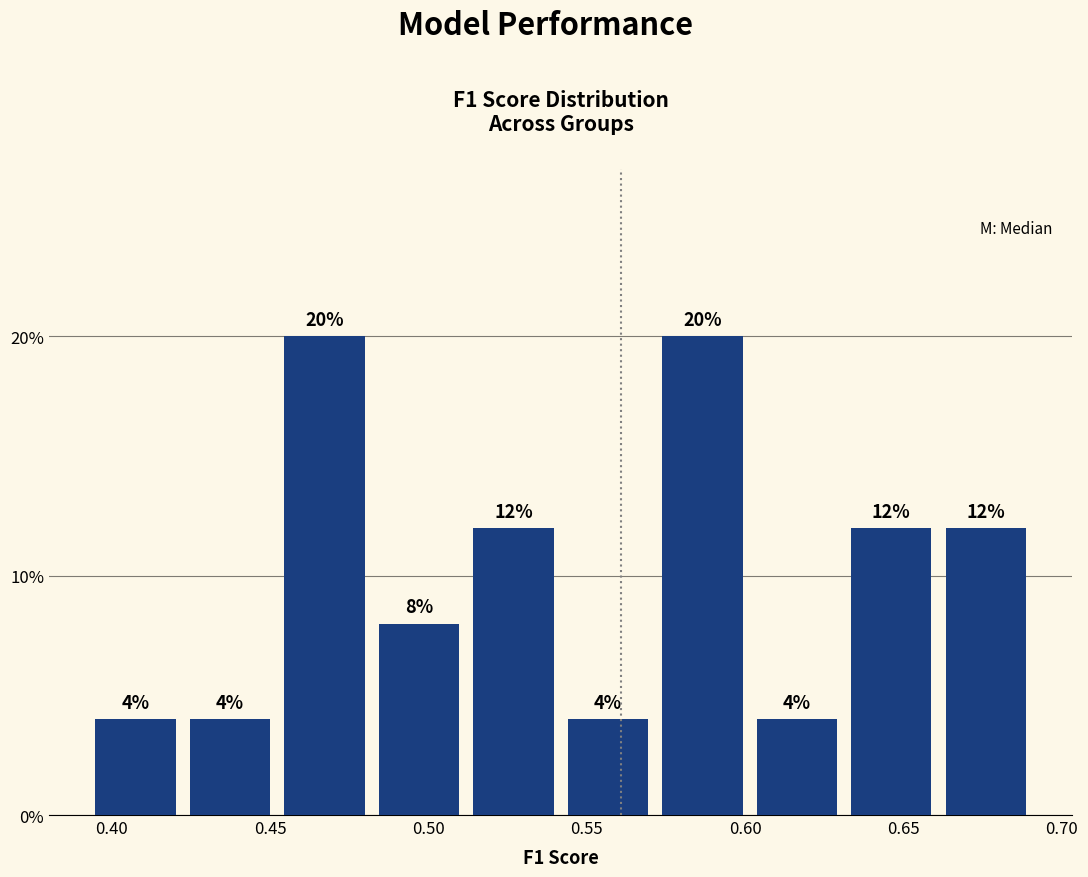

How tall is the bar that spans 0.420 to 0.450 on the x-axis? The bar edges are not printed on the chart, so give them approximately, as read against the axis.

4